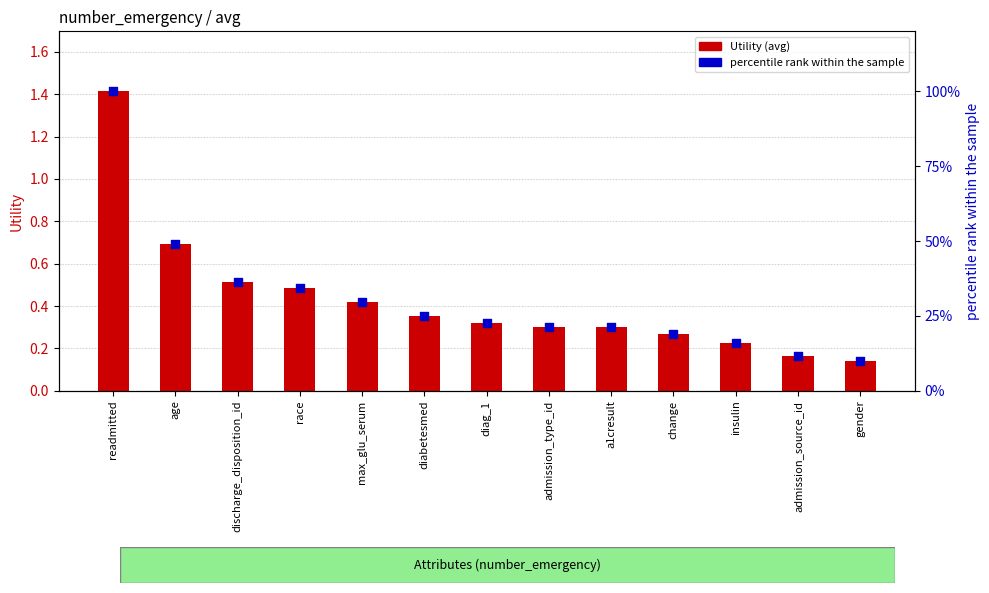

Is the value of percentile rank within the sample at admission_source_id greater than the value of Utility (avg) at a1cresult?

Yes